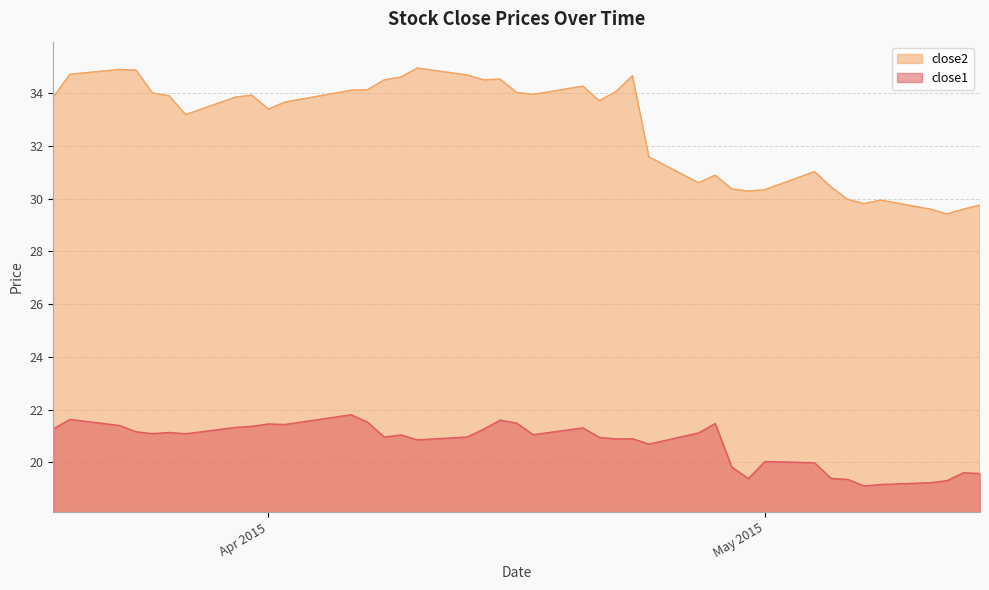

At which category does close2 reach its first local peak?

2015-03-23